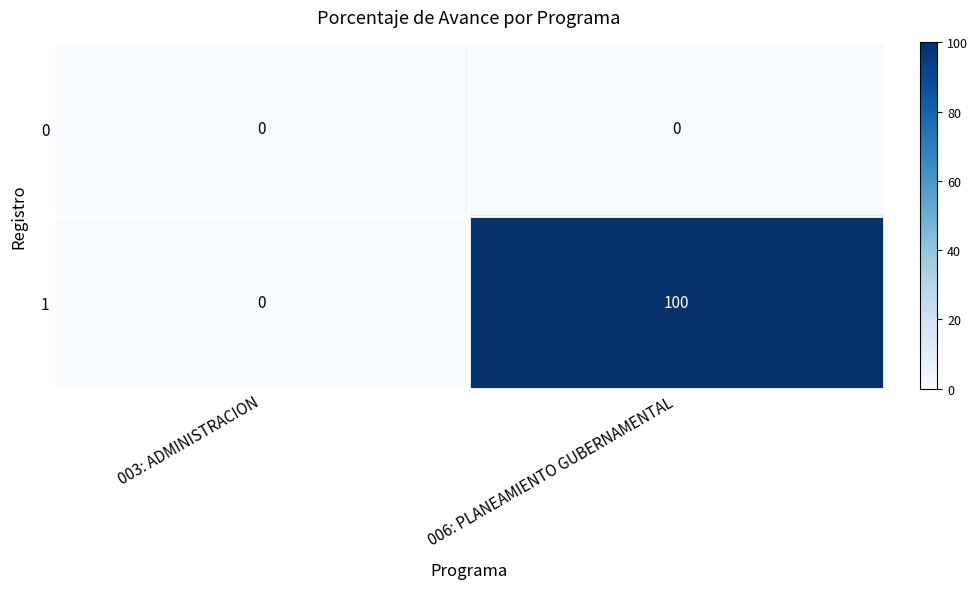

Is the value of 1 at 006: PLANEAMIENTO GUBERNAMENTAL greater than the value of 0 at 003: ADMINISTRACION?

Yes